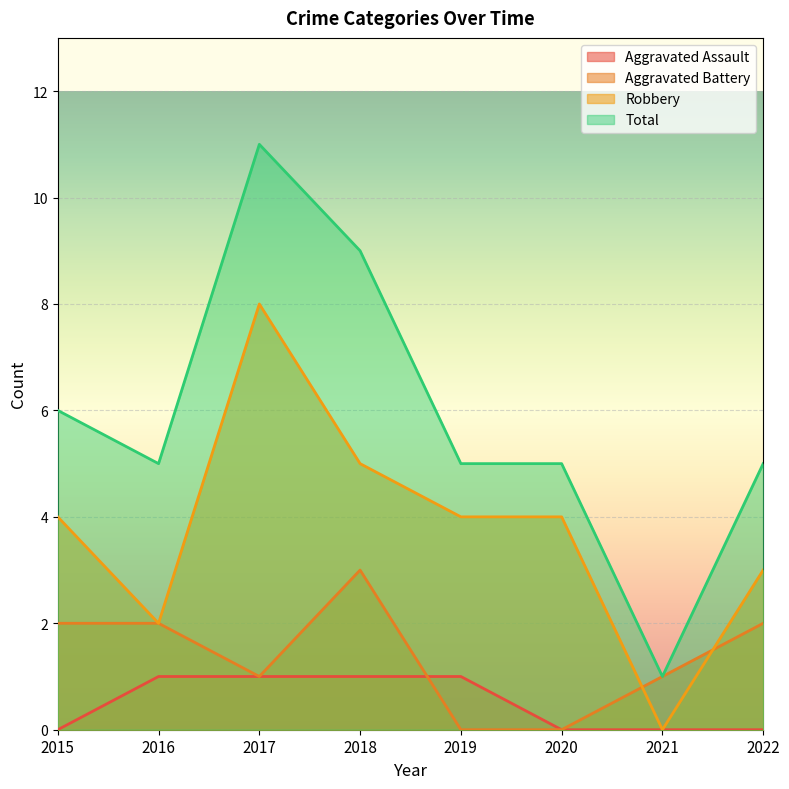

Read the Robbery value at 2020.

4